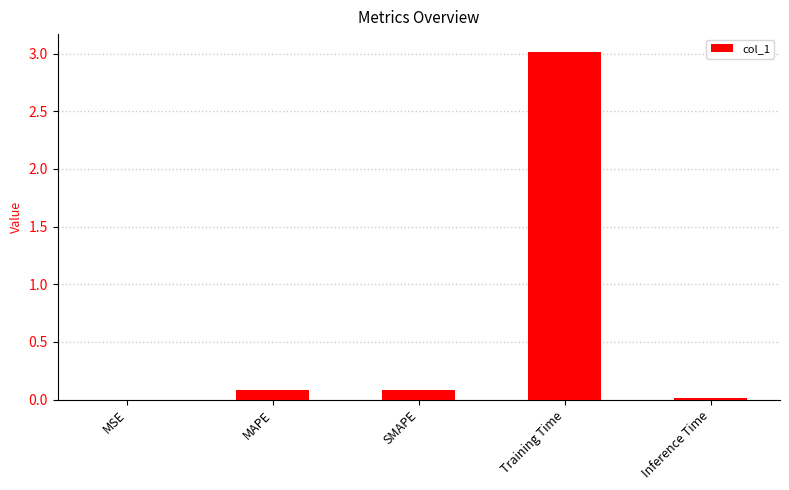

Read the value at Training Time.

3.0